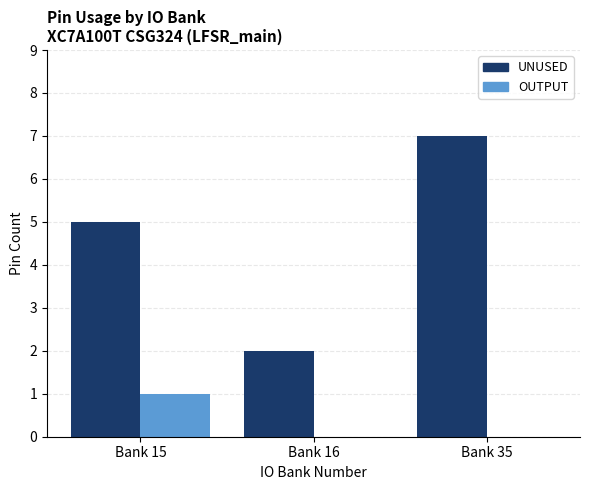

Read the UNUSED value at Bank 16.

2